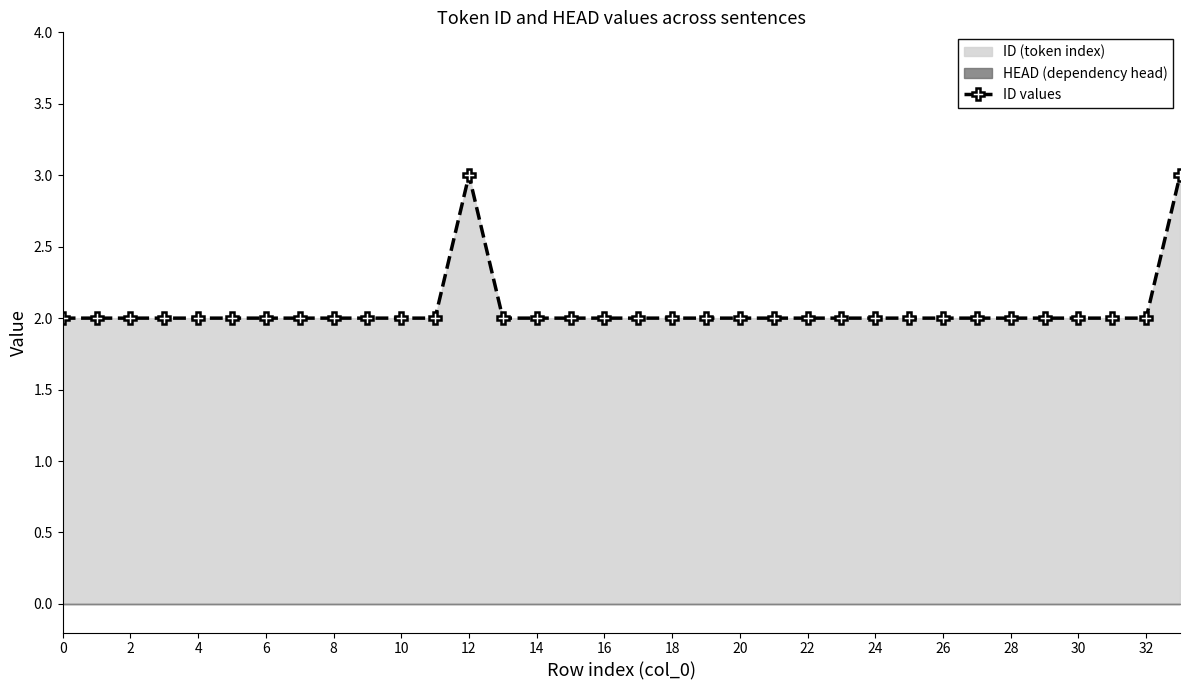

What is the highest value of the ID values series?

3